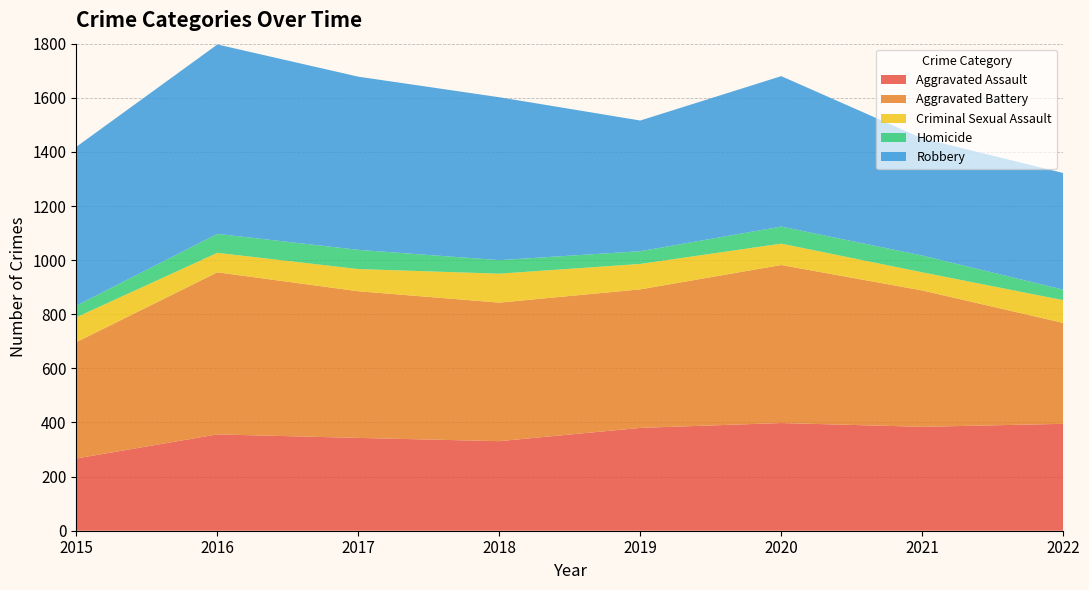

Reading right to left, list all the values displayed in this chart.

Aggravated Assault: 2022=395	2021=384	2020=398	2019=380	2018=331	2017=343	2016=356	2015=267
Aggravated Battery: 2022=373	2021=504	2020=584	2019=512	2018=512	2017=542	2016=599	2015=430
Criminal Sexual Assault: 2022=84	2021=67	2020=79	2019=94	2018=107	2017=82	2016=72	2015=92
Homicide: 2022=39	2021=62	2020=63	2019=47	2018=50	2017=71	2016=70	2015=43
Robbery: 2022=431	2021=433	2020=556	2019=483	2018=602	2017=640	2016=700	2015=587